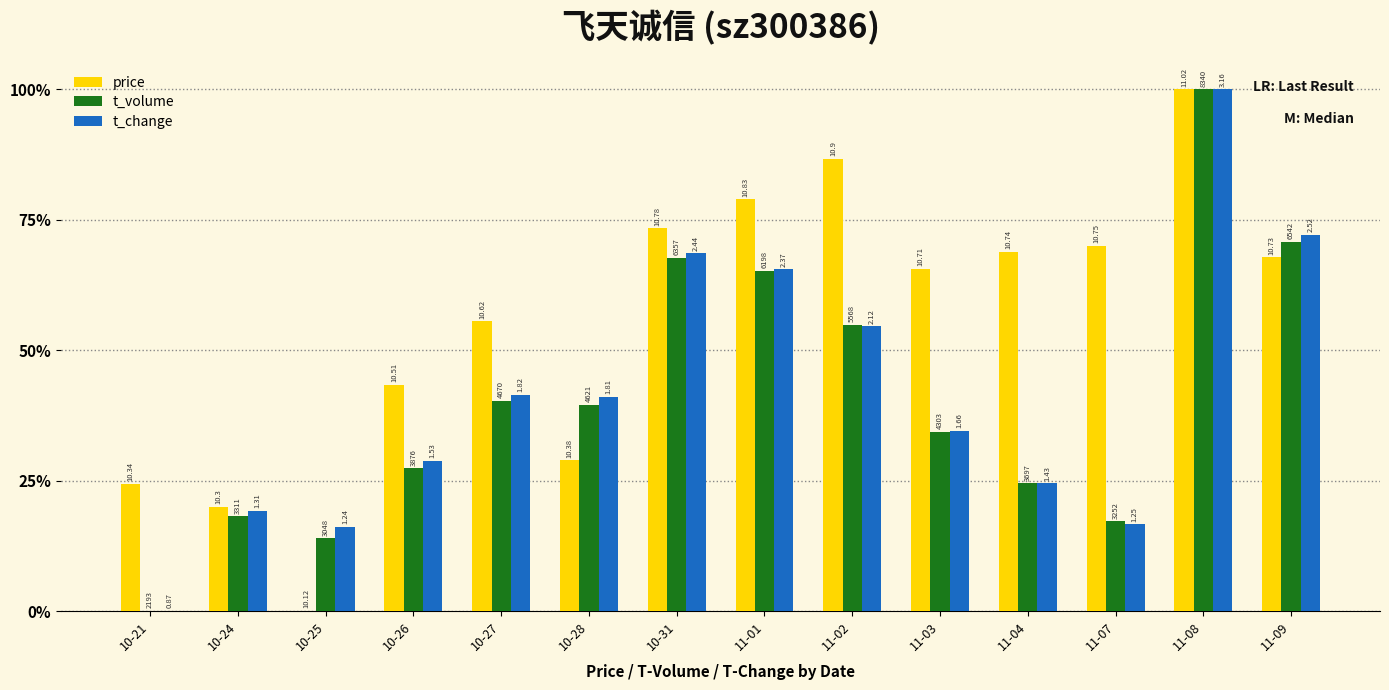

What is the label of the 11th bar from the right?

10-26